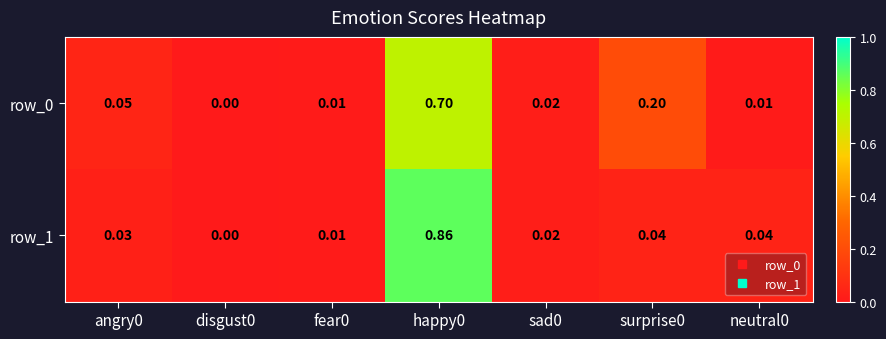

Is the value of row_1 at disgust0 greater than the value of row_0 at angry0?

No